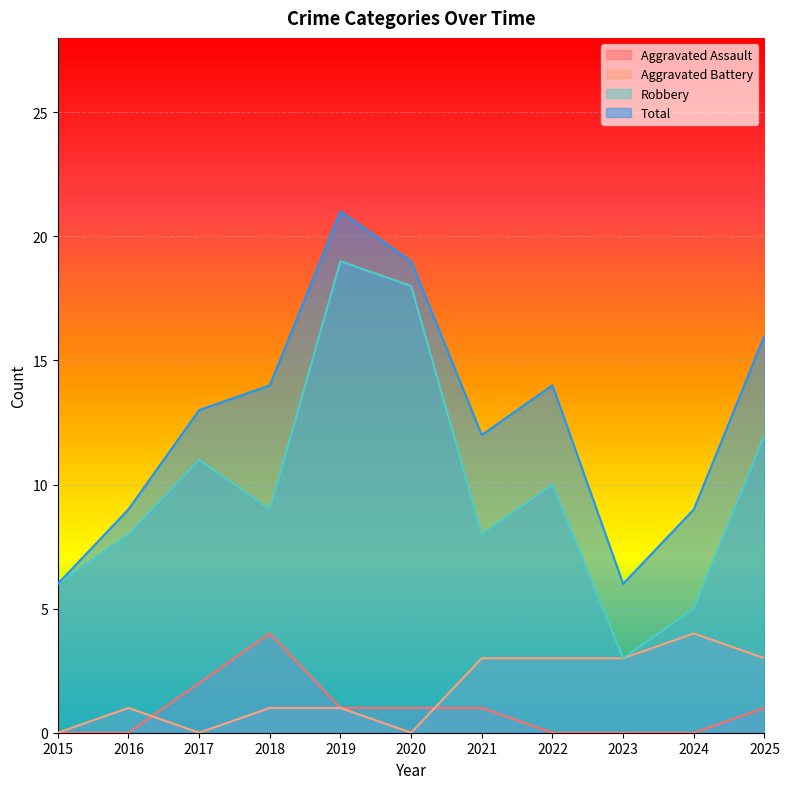

True or false: Total and Aggravated Battery cross at least once.

False